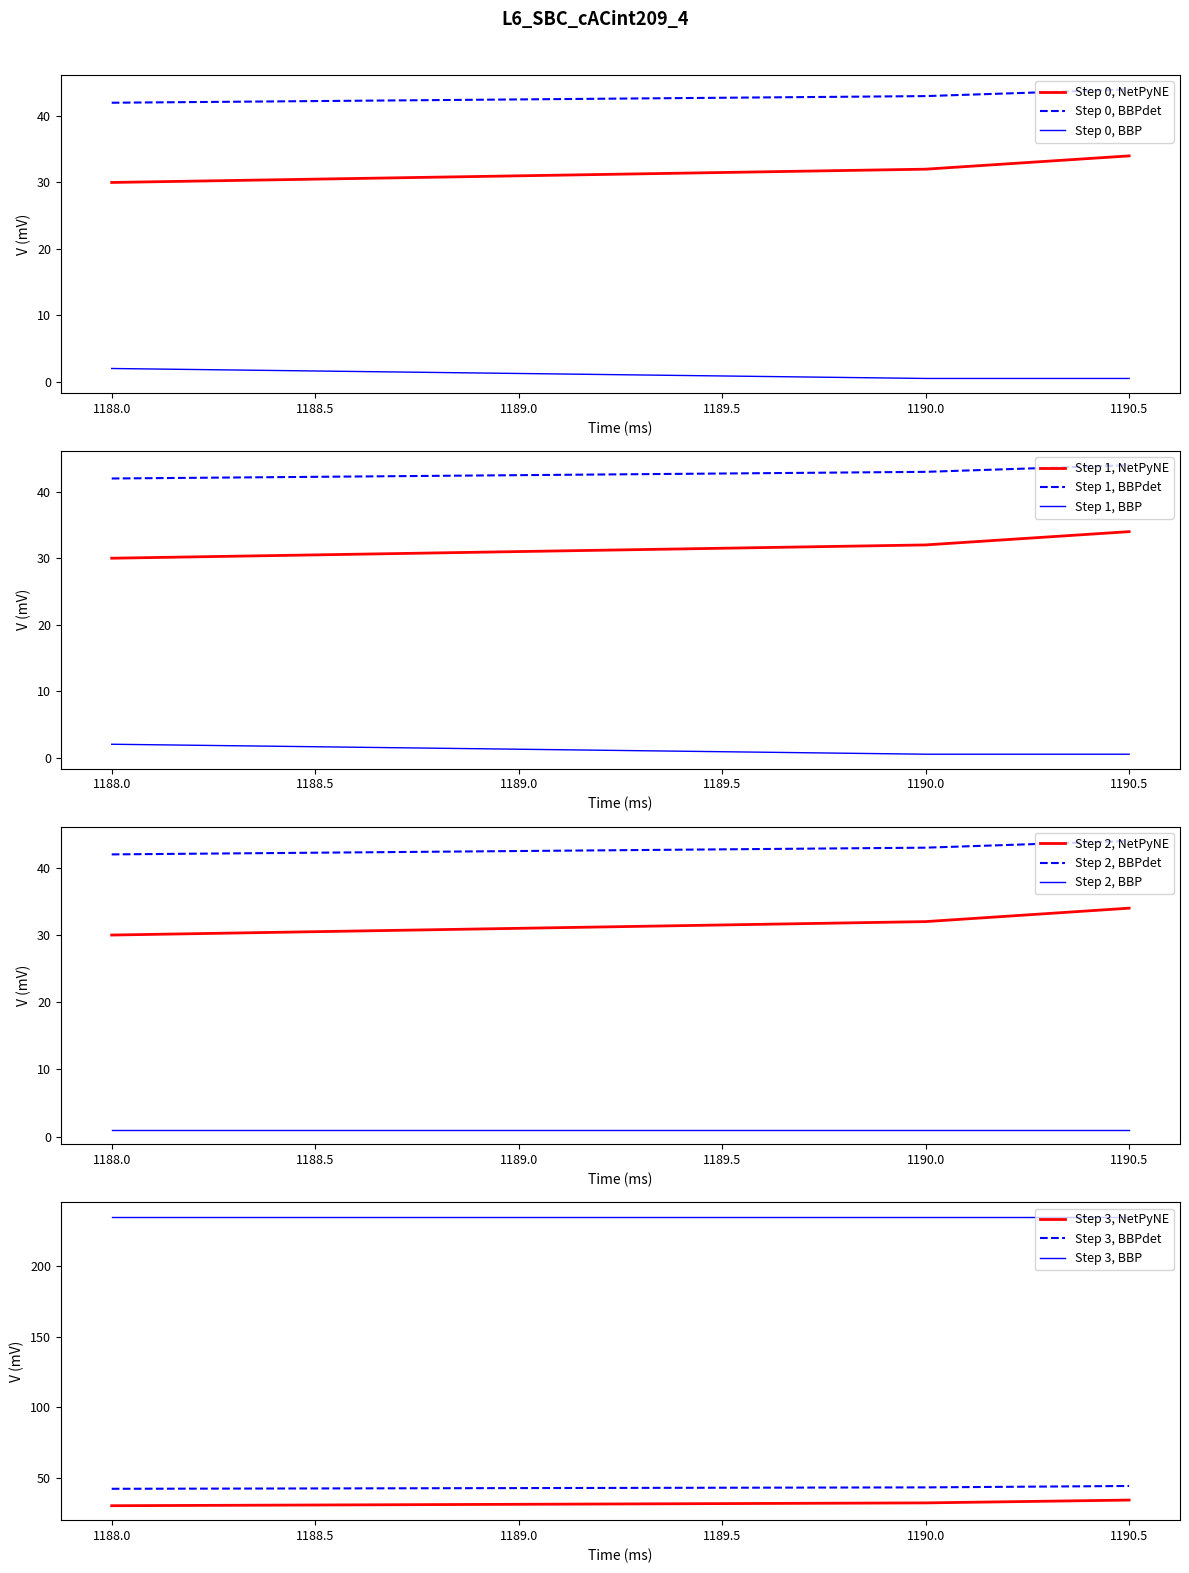

Is it true that Step 0, NetPyNE equals 32.0 at 1190.0?

True